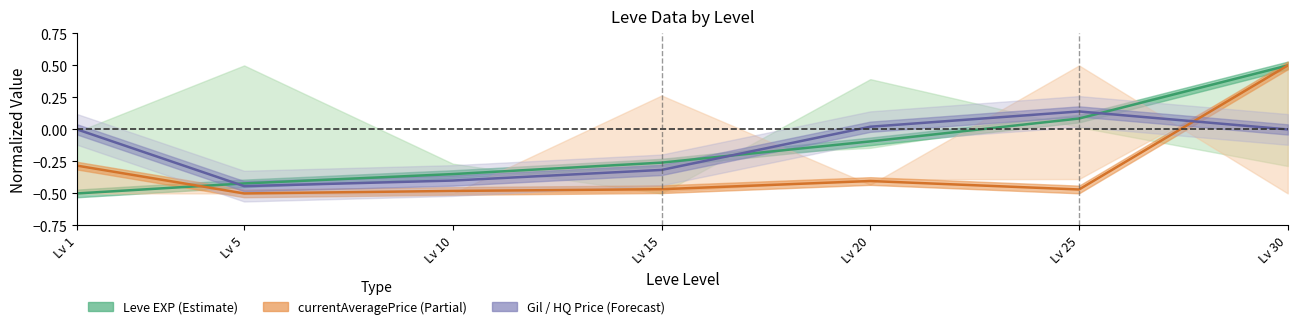

What value does the currentAveragePrice (Partial) series have at Lv 10?

-0.5